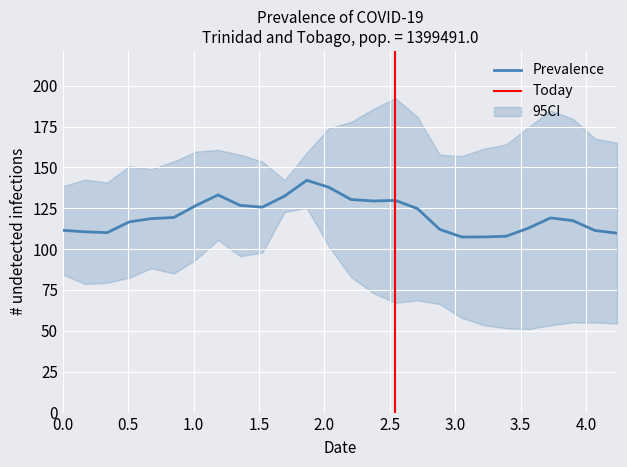

What is the value of the Y2 point at the 12th from the left?

159.0